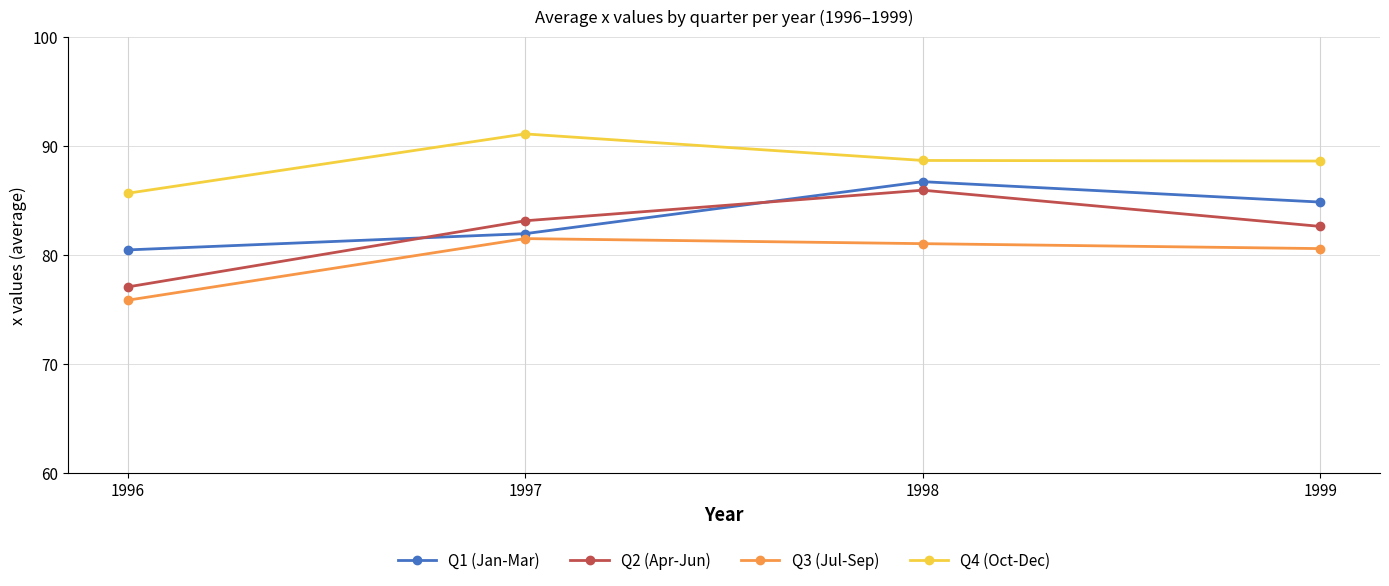

Is the value of Q1 (Jan-Mar) at 1999 greater than the value of Q2 (Apr-Jun) at 1997?

Yes